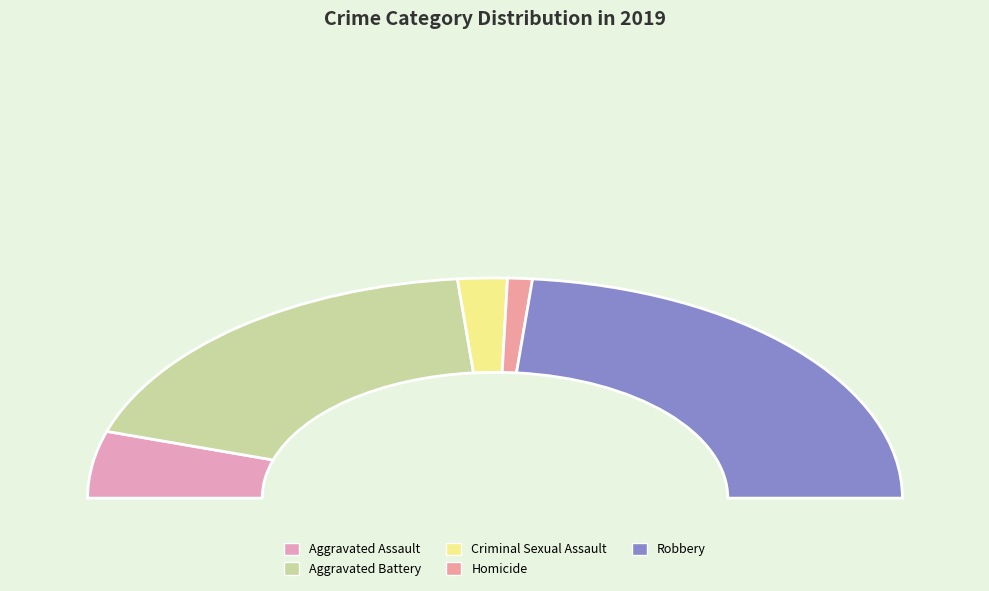

Which category has the biggest portion of the pie?

Robbery